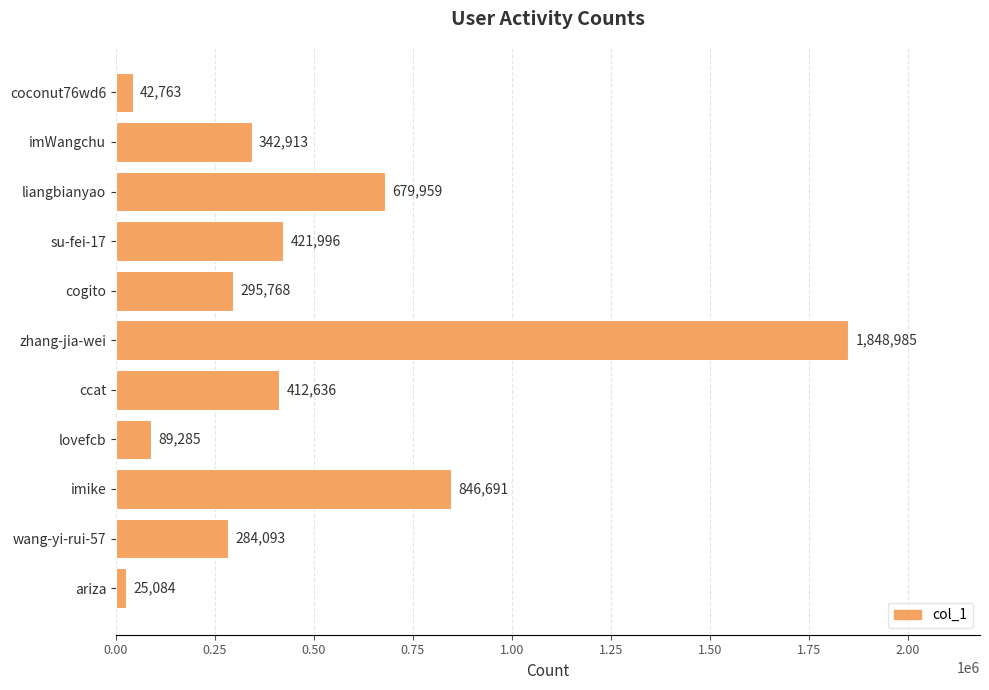

At which label is the value closest to 937034?

imike